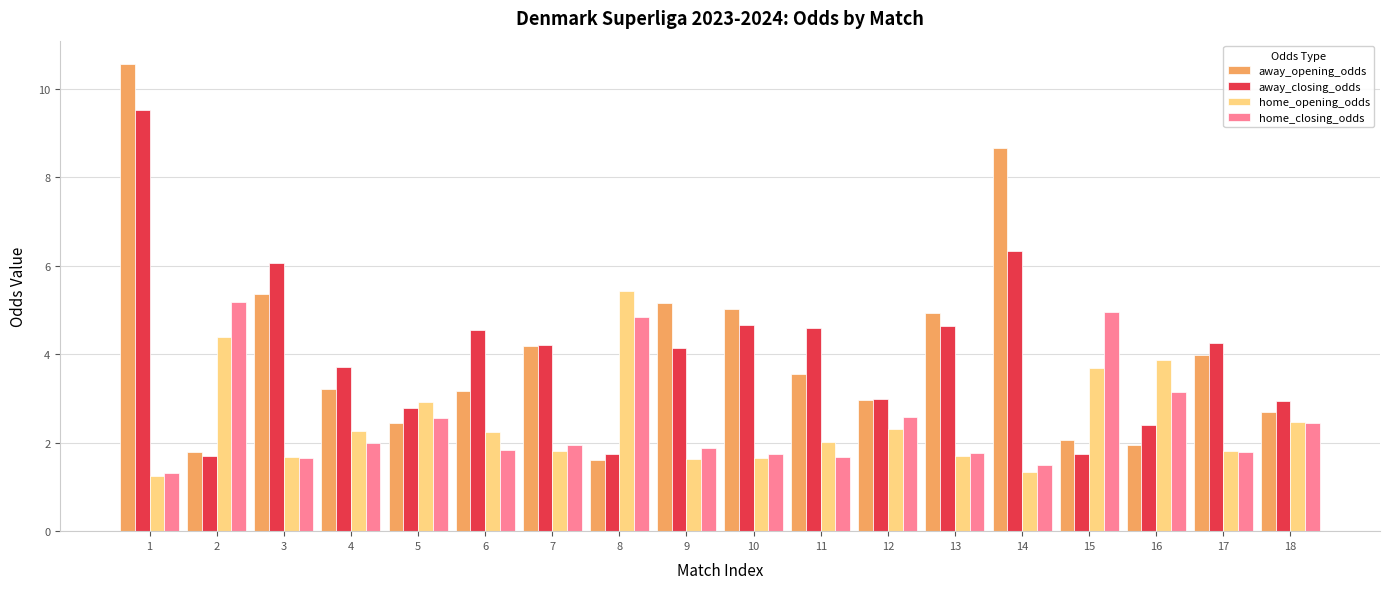

How many groups of bars are there?

18